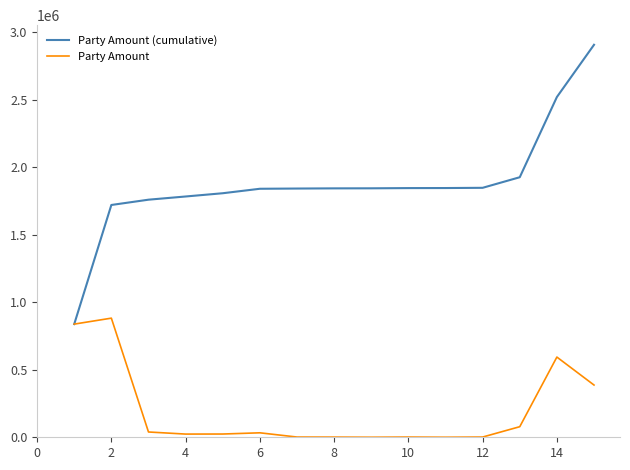

Which series has the largest total across all categories?

Party Amount (cumulative)